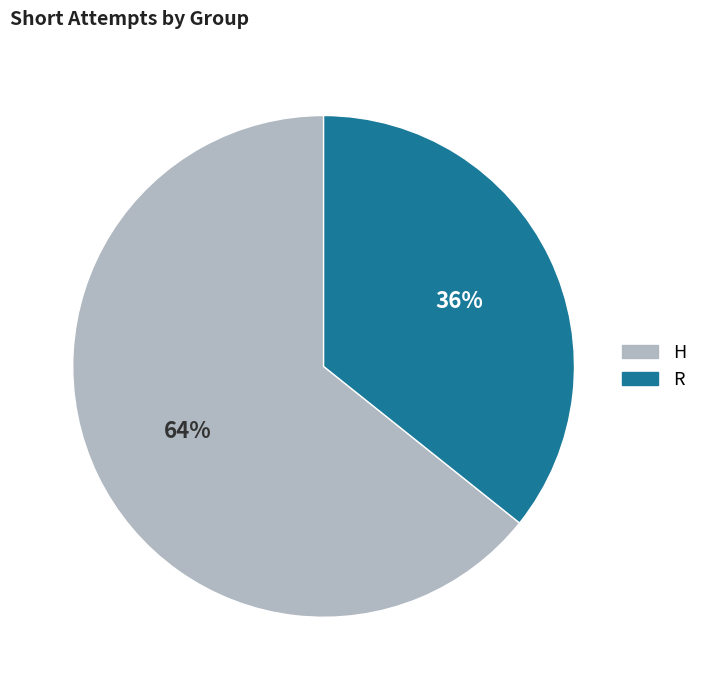

The H slice represents 52% of the pie. True or false?

False